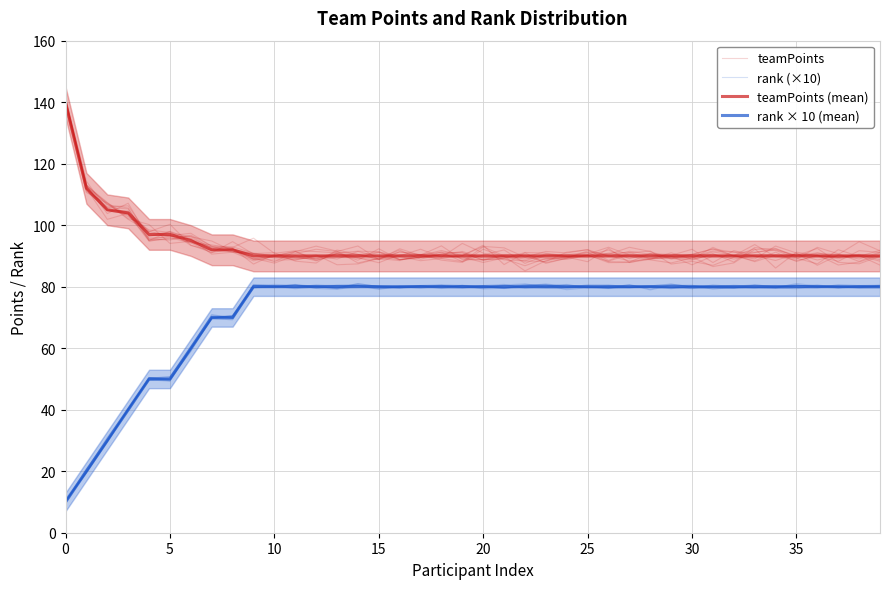

Does the chart have visible grid lines?

Yes